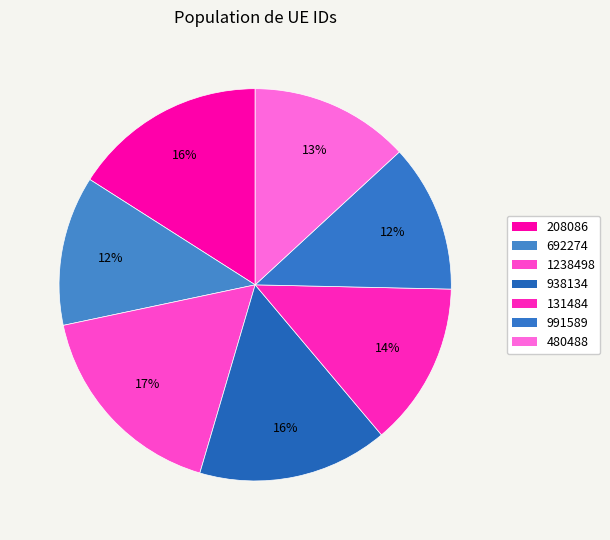

What is the change in value from 938134 to 480488?

-0.1